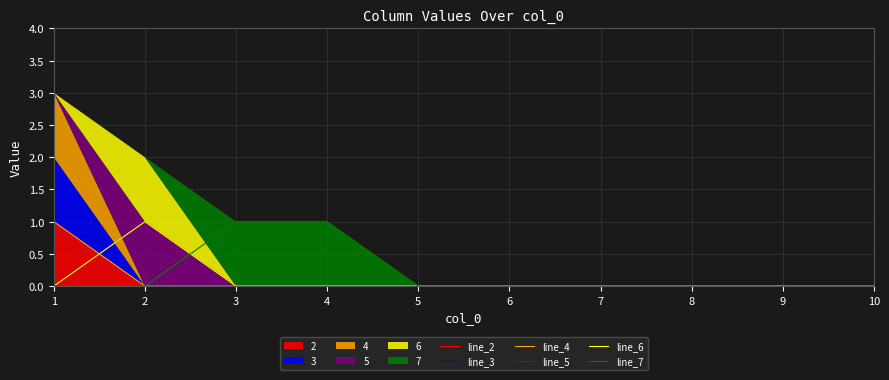

The value of line_5 at 1 is 0. True or false?

False